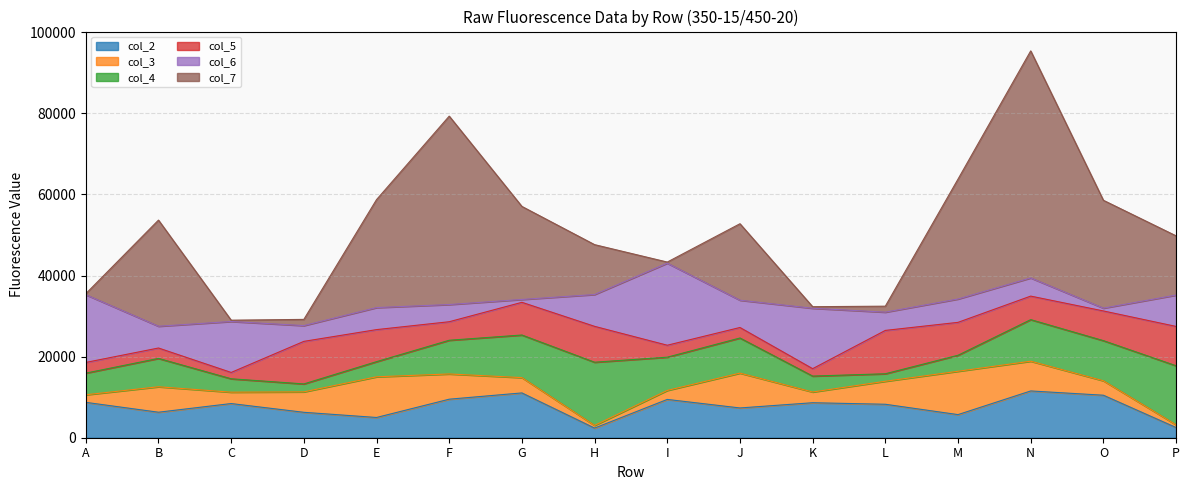

Between A and G, which series saw the biggest shift?

col_7